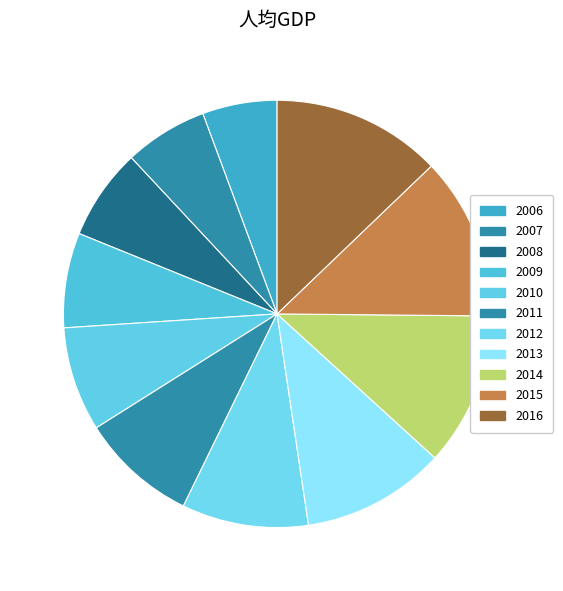

To the nearest percent, what percentage of the pie is 2016?

13%